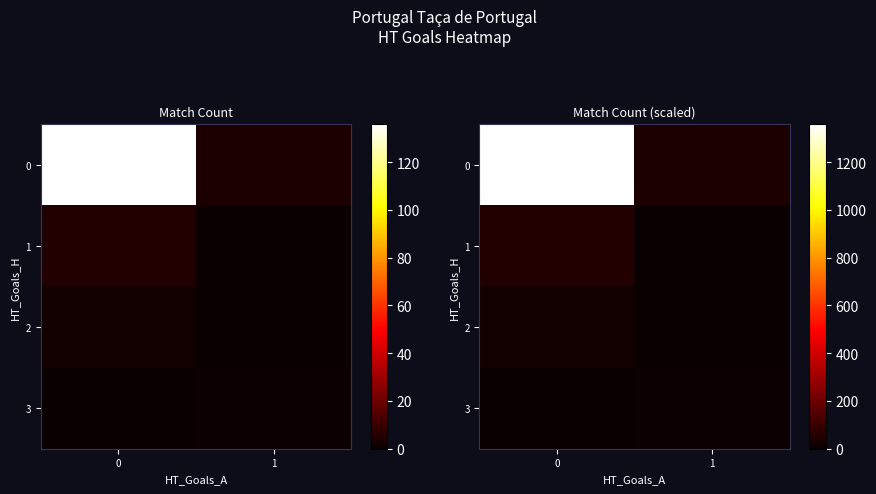

How many positive values does the row_2 series have?

1